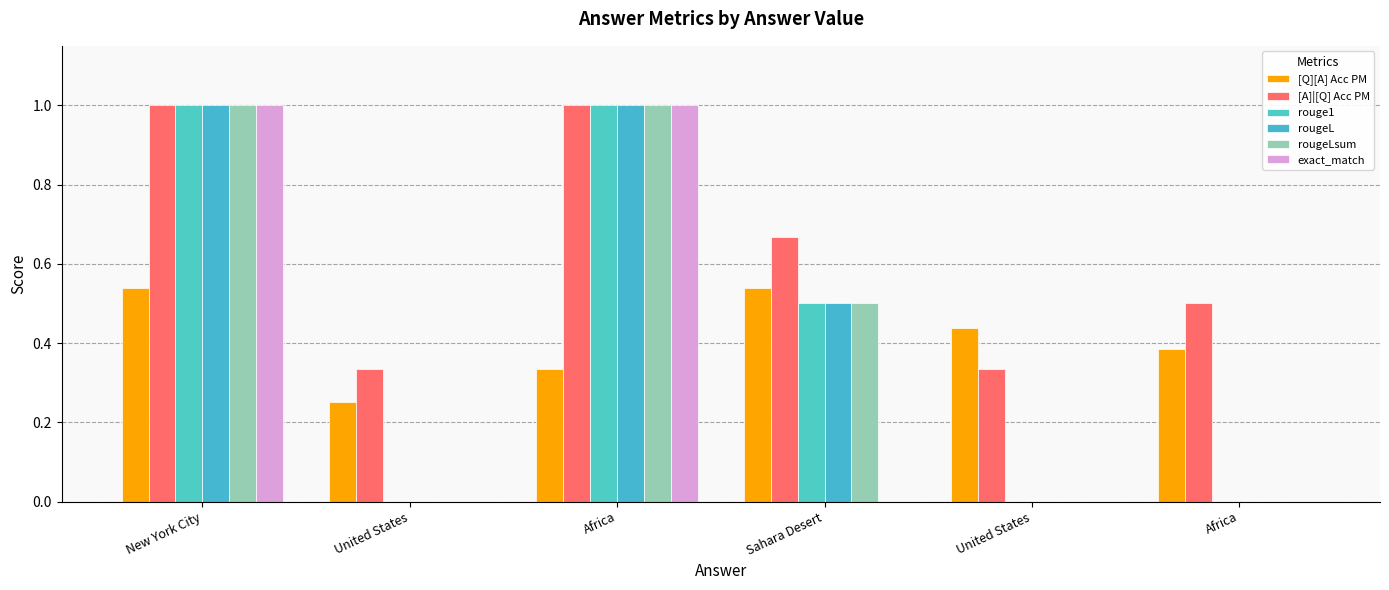

Are the bars grouped side by side (vs. stacked)?

Yes